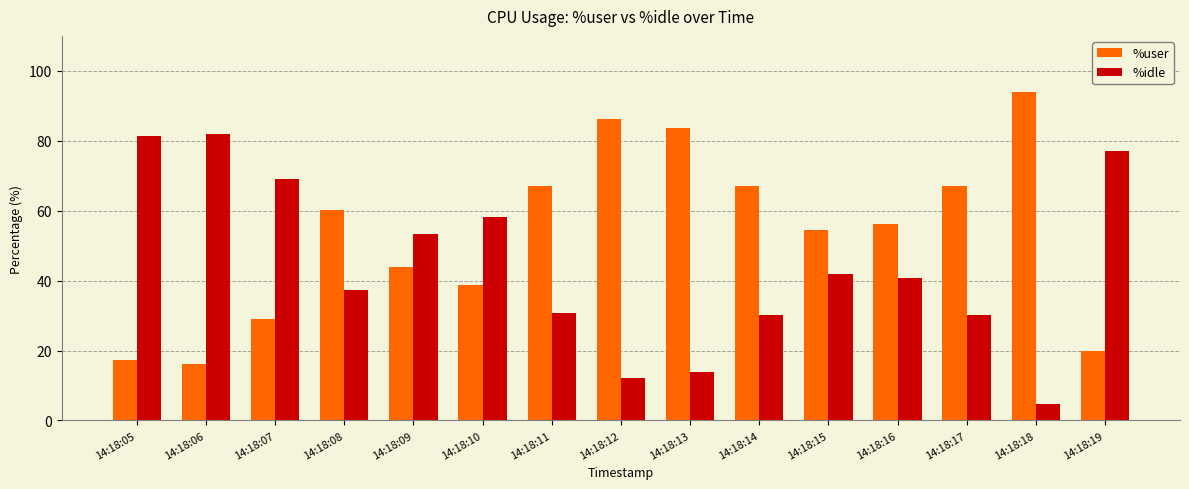

Does the chart contain any negative values?

No